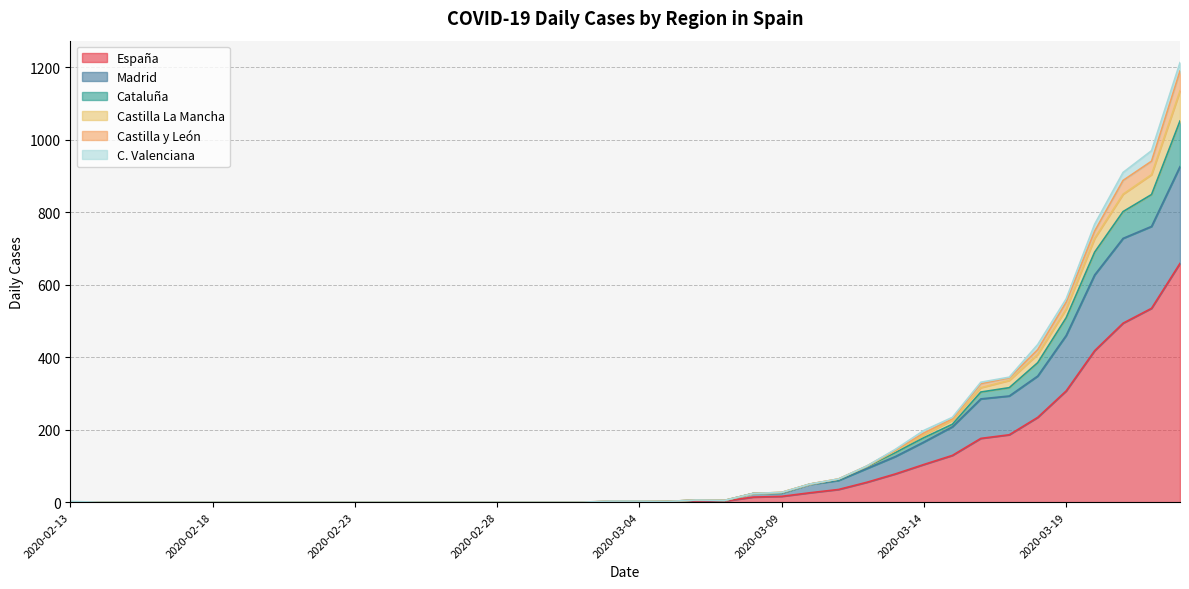

At which label is España closest to 329?

2020-03-19